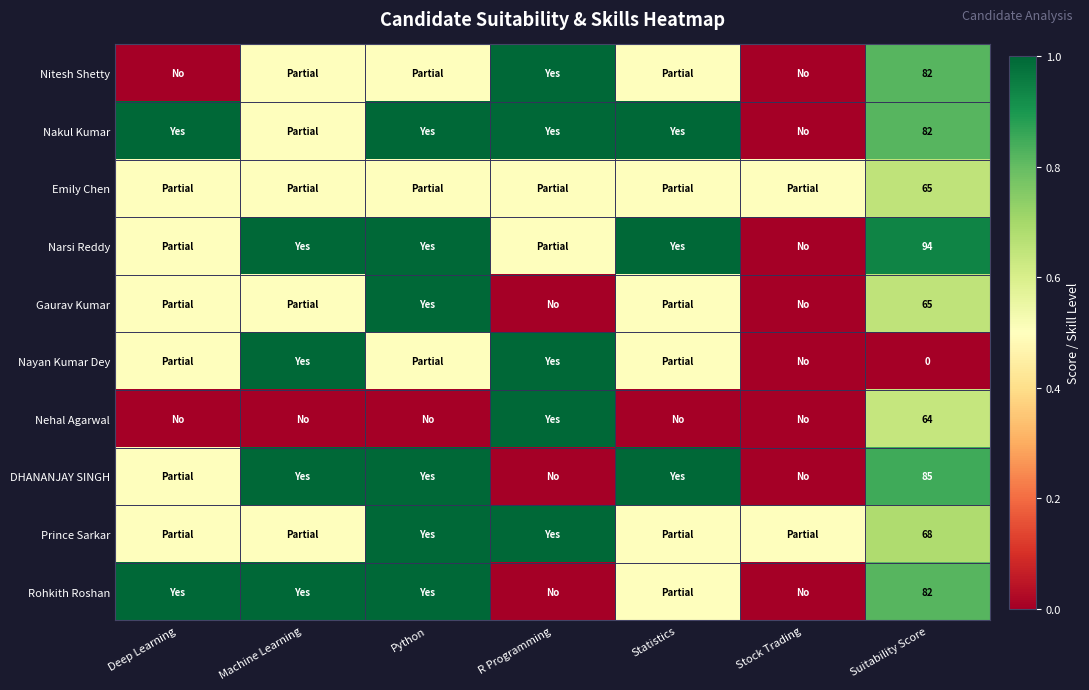

Rank the categories by Narsi Reddy value from highest to lowest.

Machine Learning, Python, Statistics, Suitability Score, Deep Learning, R Programming, Stock Trading